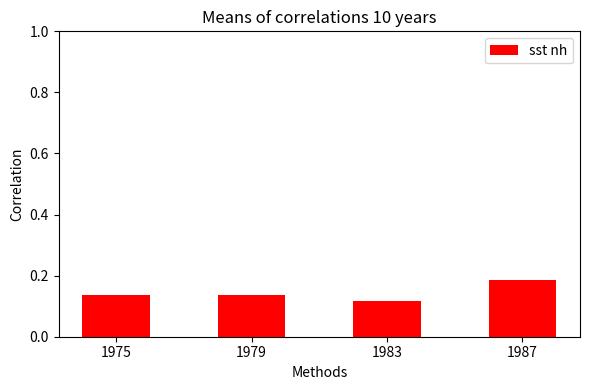

How many bars are there in total?

4